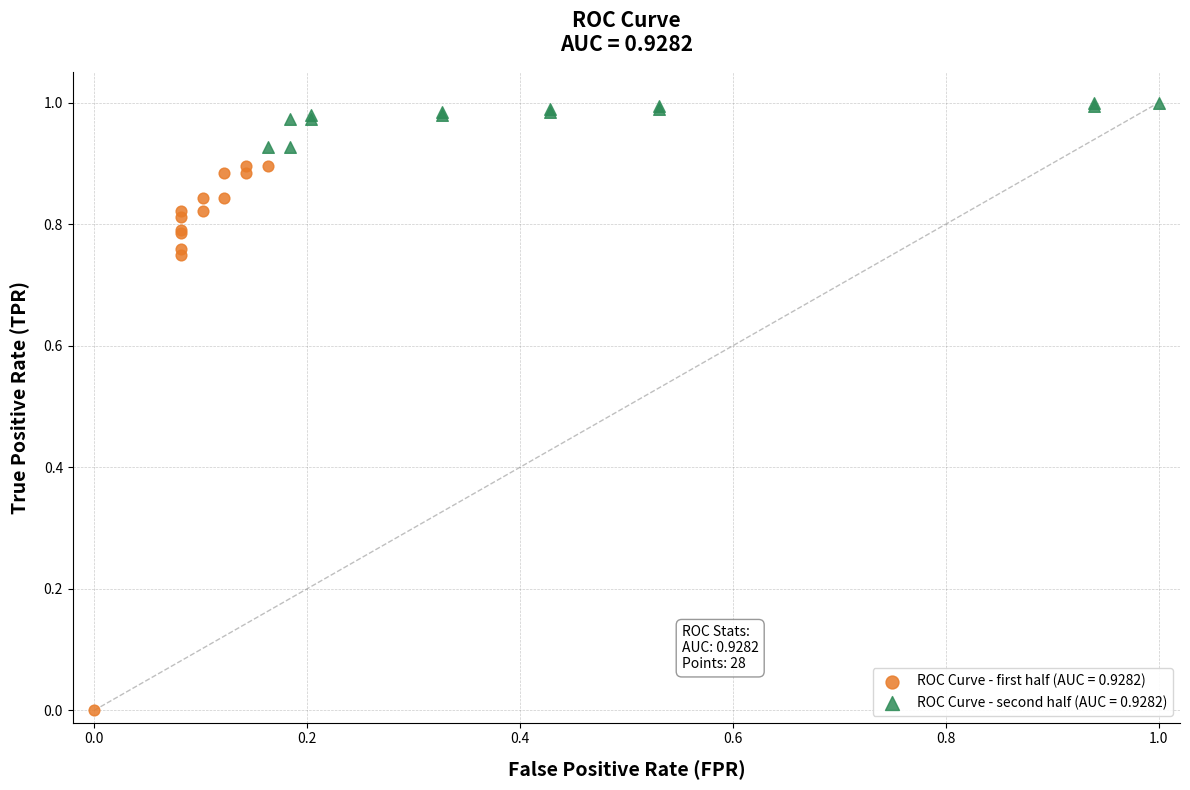

Which series contains the lowest Y value?

ROC Curve - first half (AUC = 0.9282)